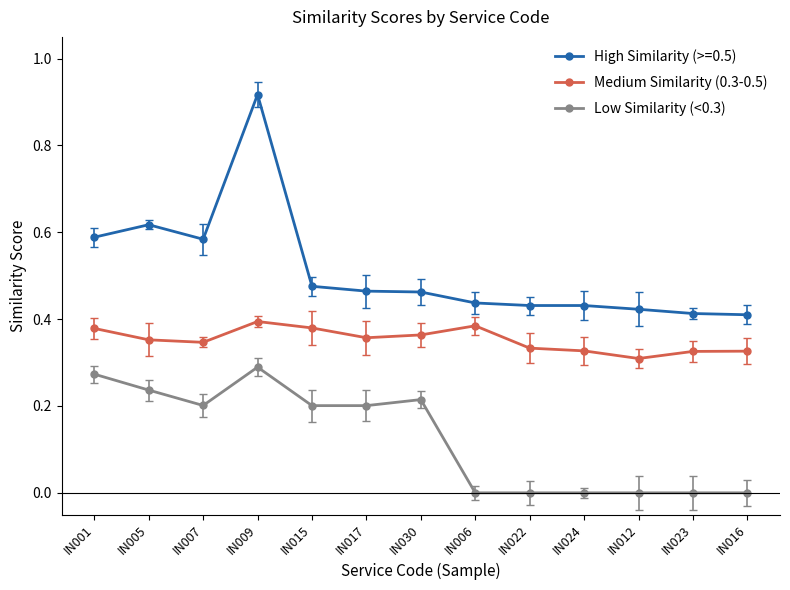

What is the label of the 13th point from the right?

IN001